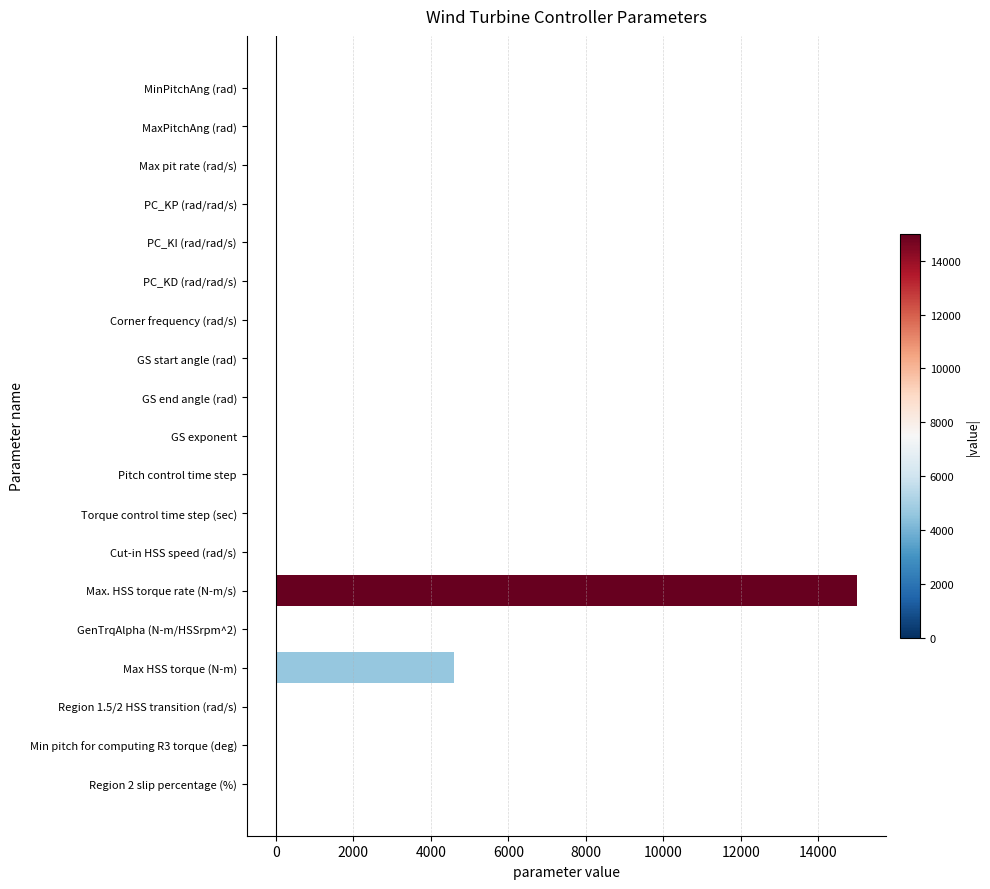

What is the sum of all values?

19616.6